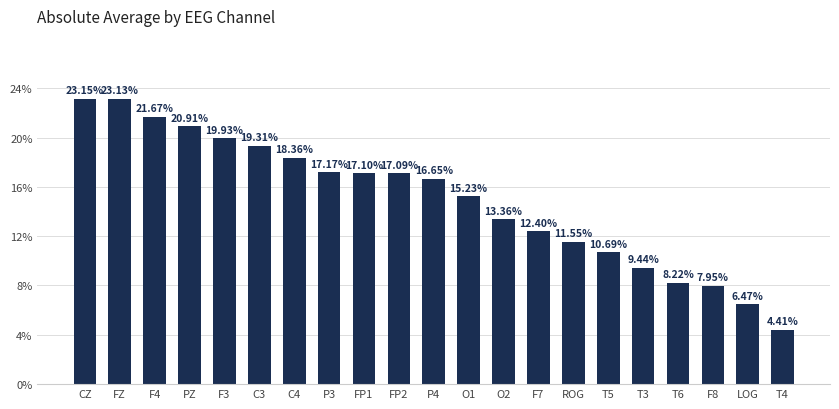

What is the difference between the second highest and minimum values?

0.2